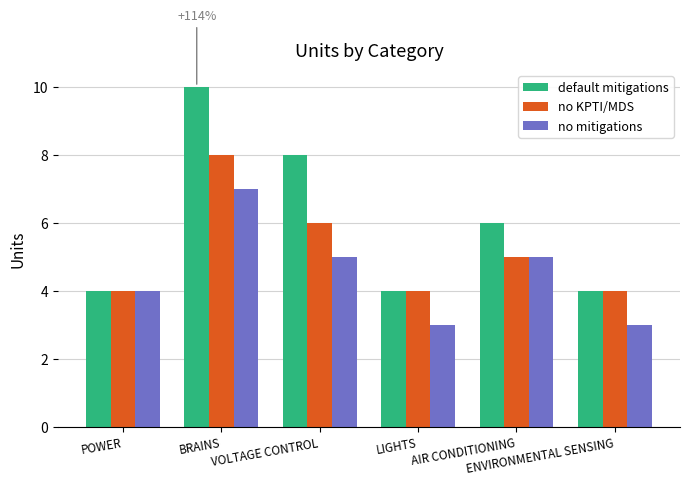

List the series in order of their overall mean, highest first.

default mitigations, no KPTI/MDS, no mitigations